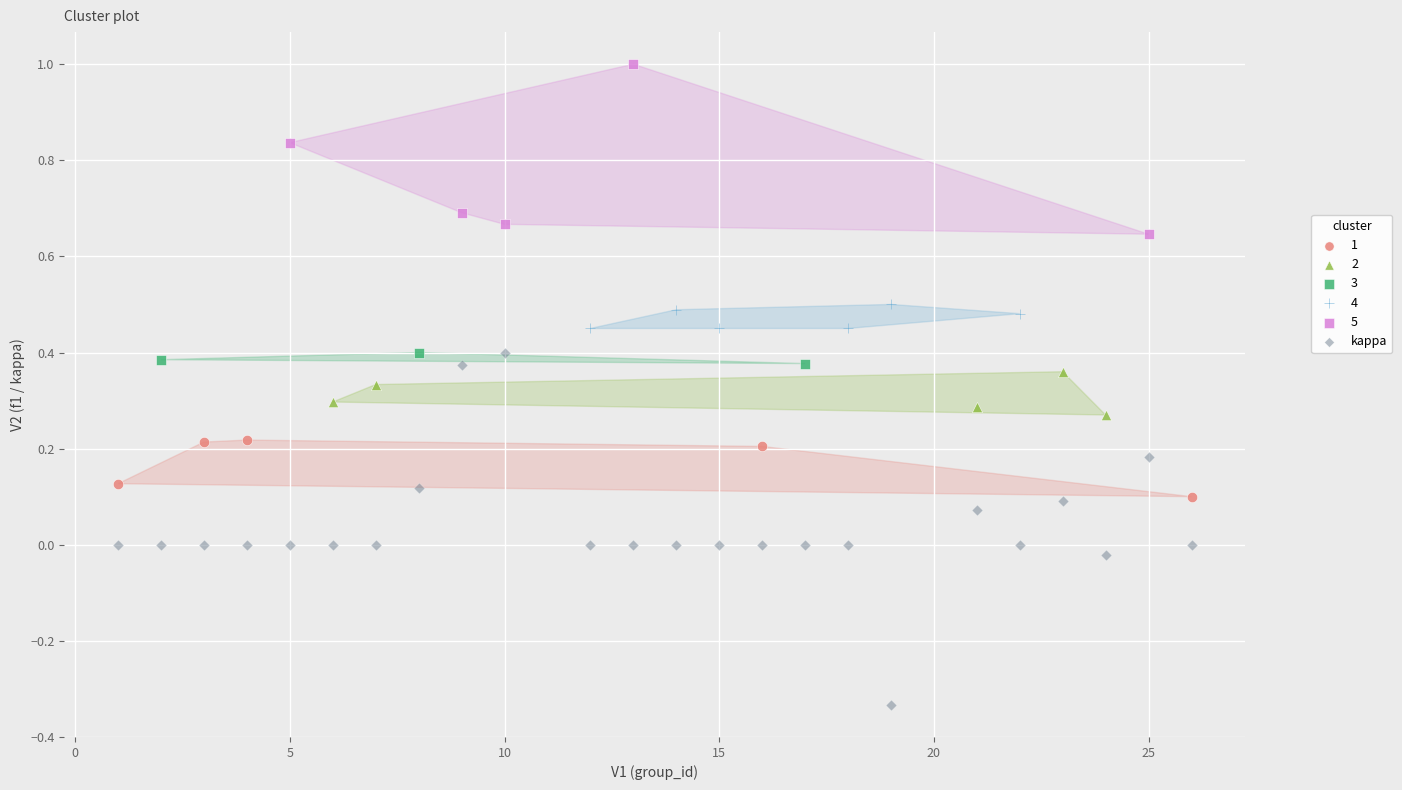

Which series contains the highest Y value?

5